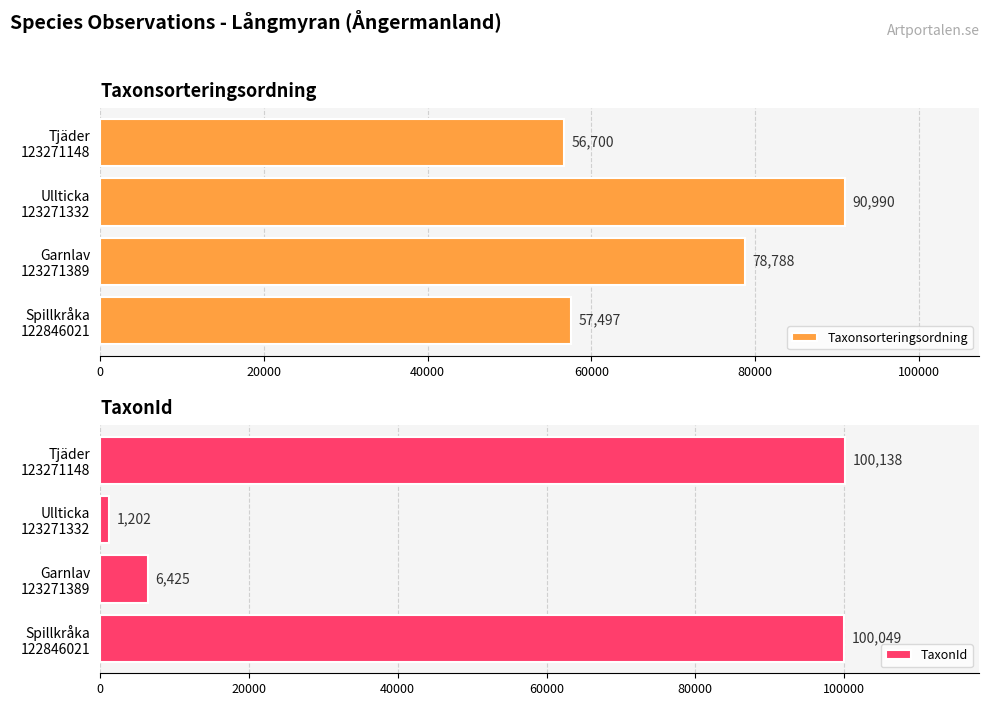

How many values in the TaxonId series are below 100049?

2